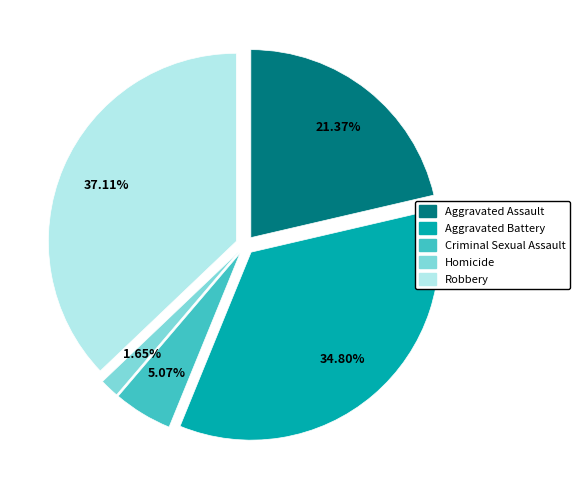

To the nearest percent, what is the difference between the largest and smallest slice percentages?

35%